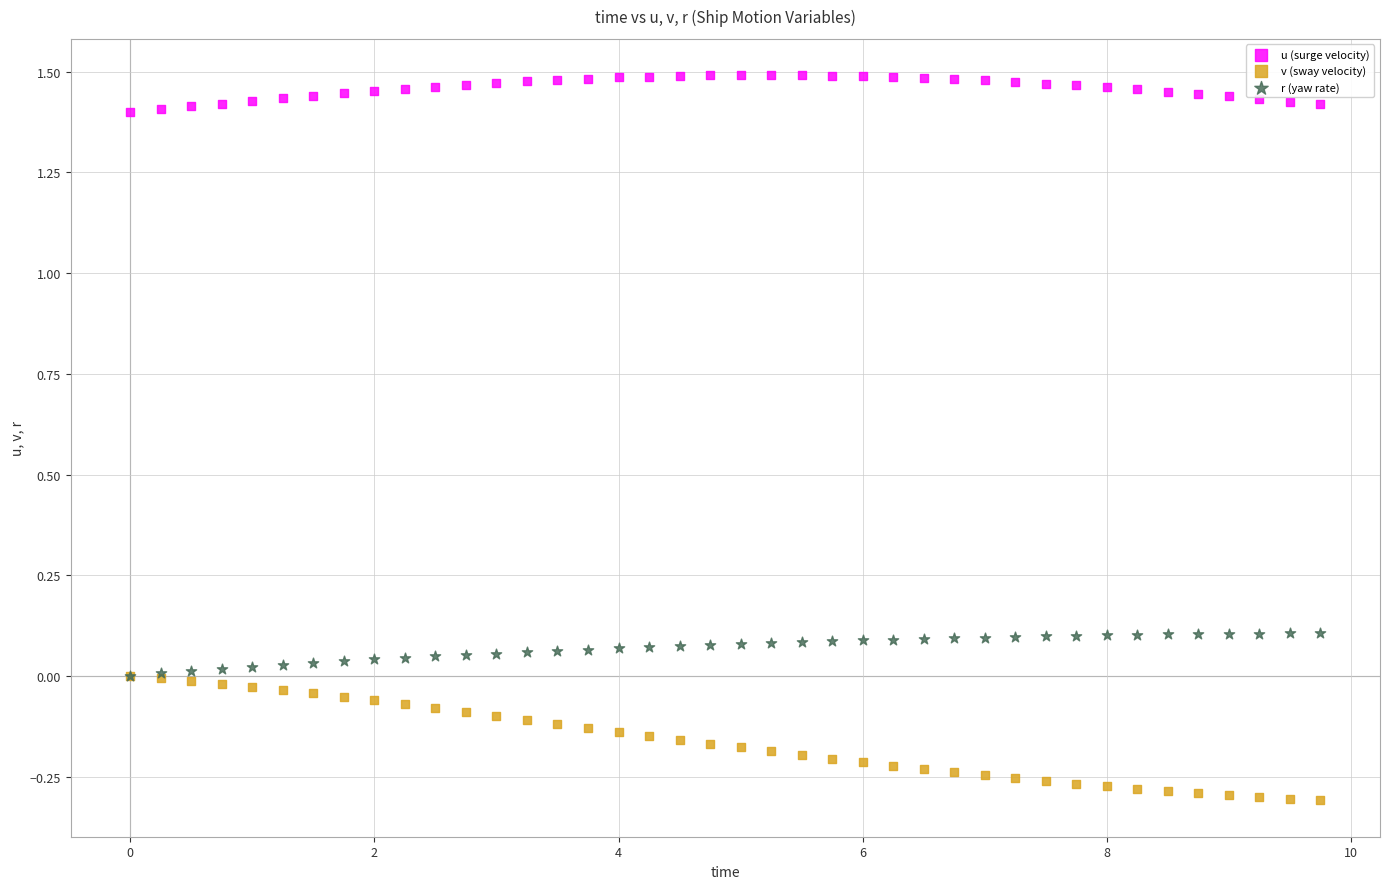

What are all the series names shown in the legend?

u (surge velocity), v (sway velocity), r (yaw rate)